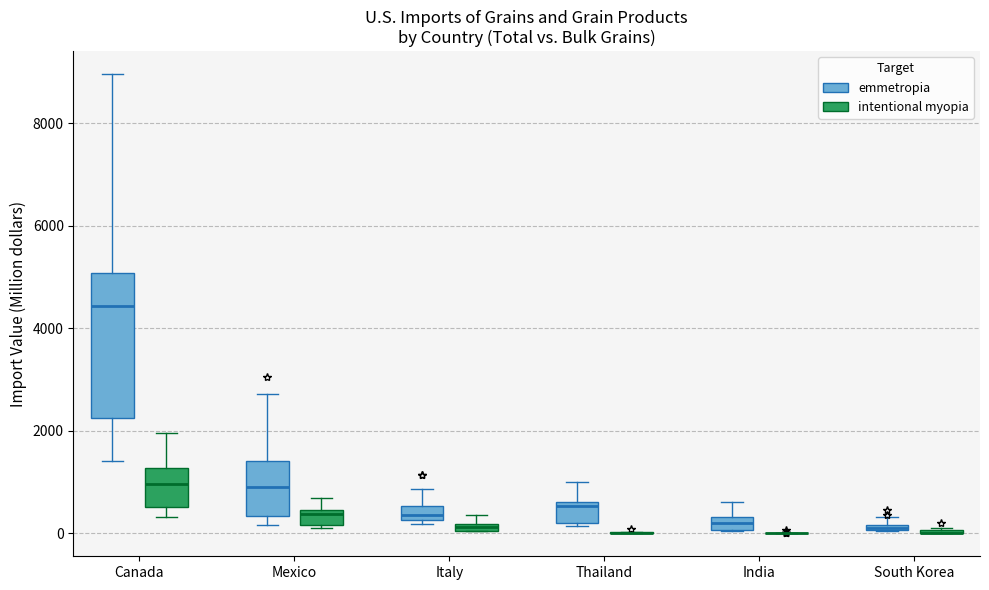

Where does the upper whisker of the box for Canada (emmetropia) end on the y-axis? The values are not printed on the chart, so give them approximately, as read against the axis.

9000